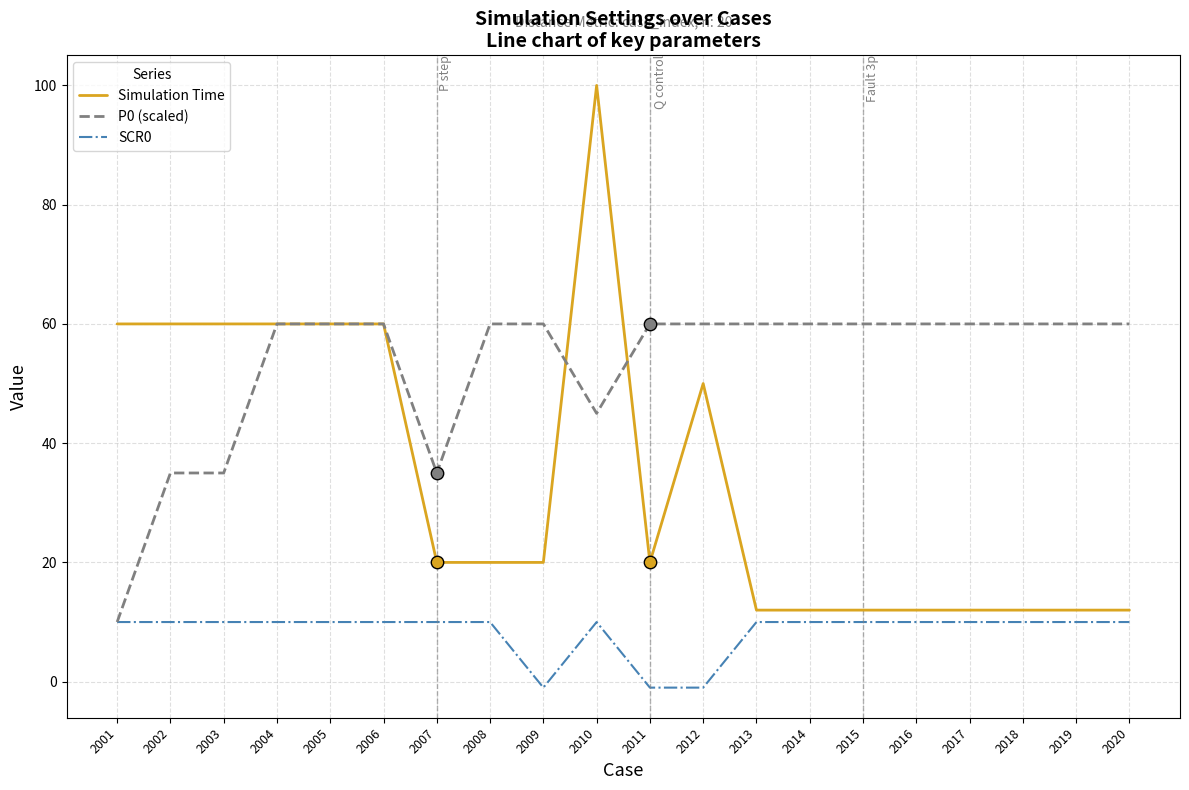

At which category is the sum across all series the highest?

2010